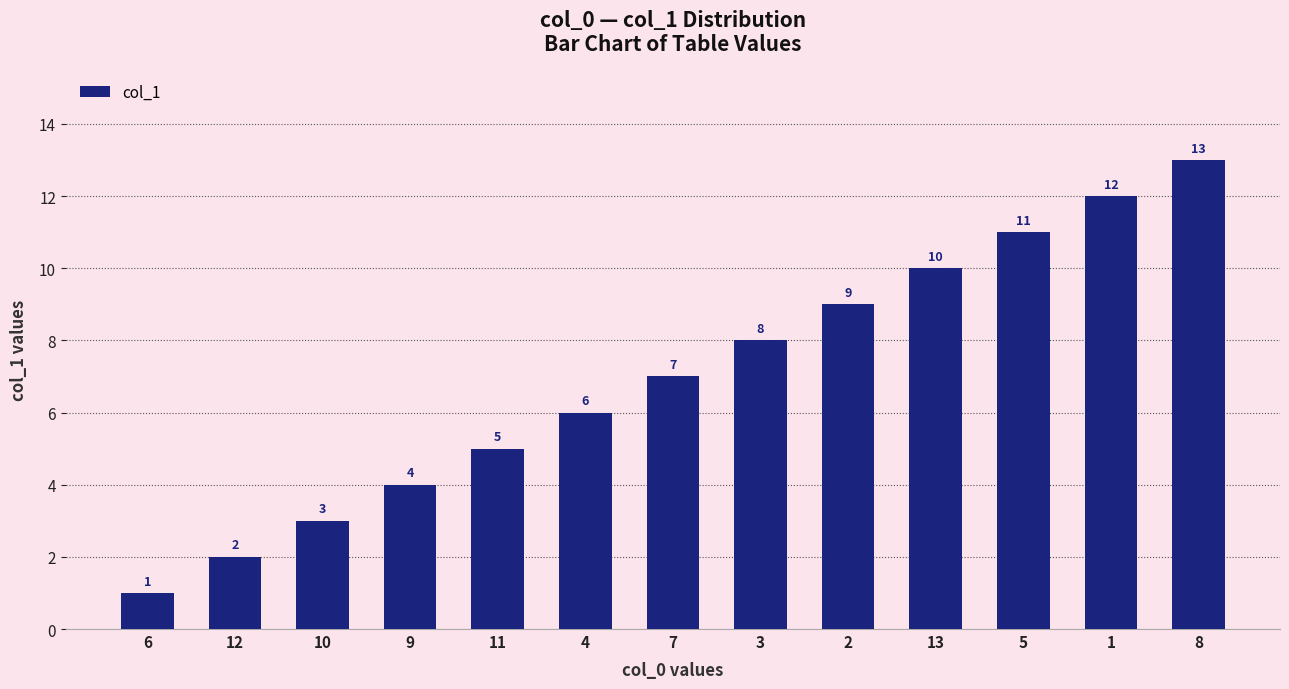

Rank the categories by value from highest to lowest.

8, 1, 5, 13, 2, 3, 7, 4, 11, 9, 10, 12, 6